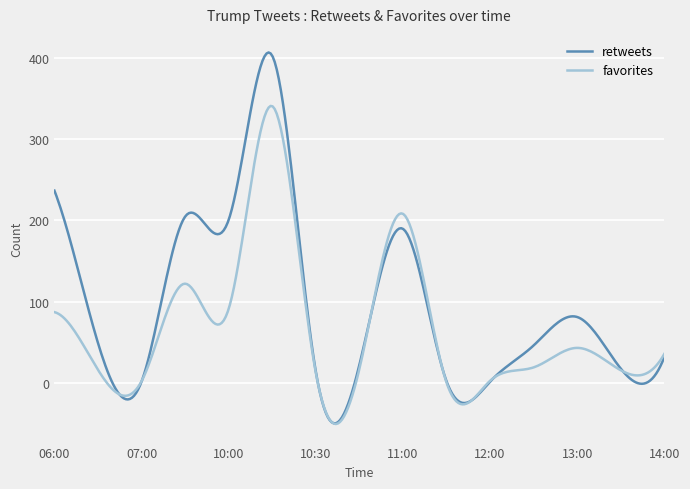

Is this an area chart (filled region under the line)?

No